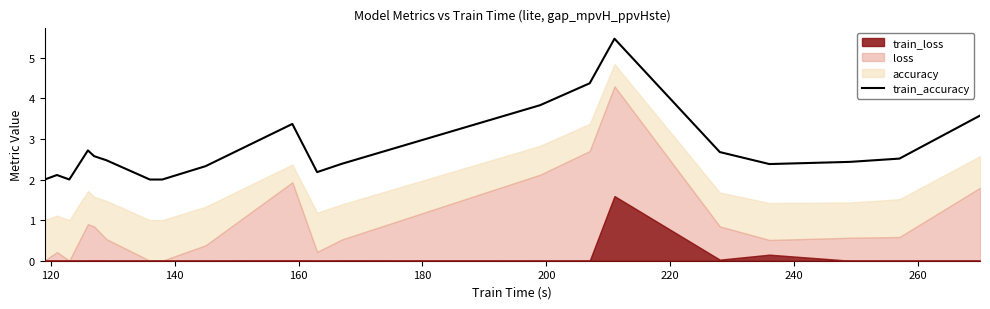

What is the lowest value of the train_accuracy series?

2.0